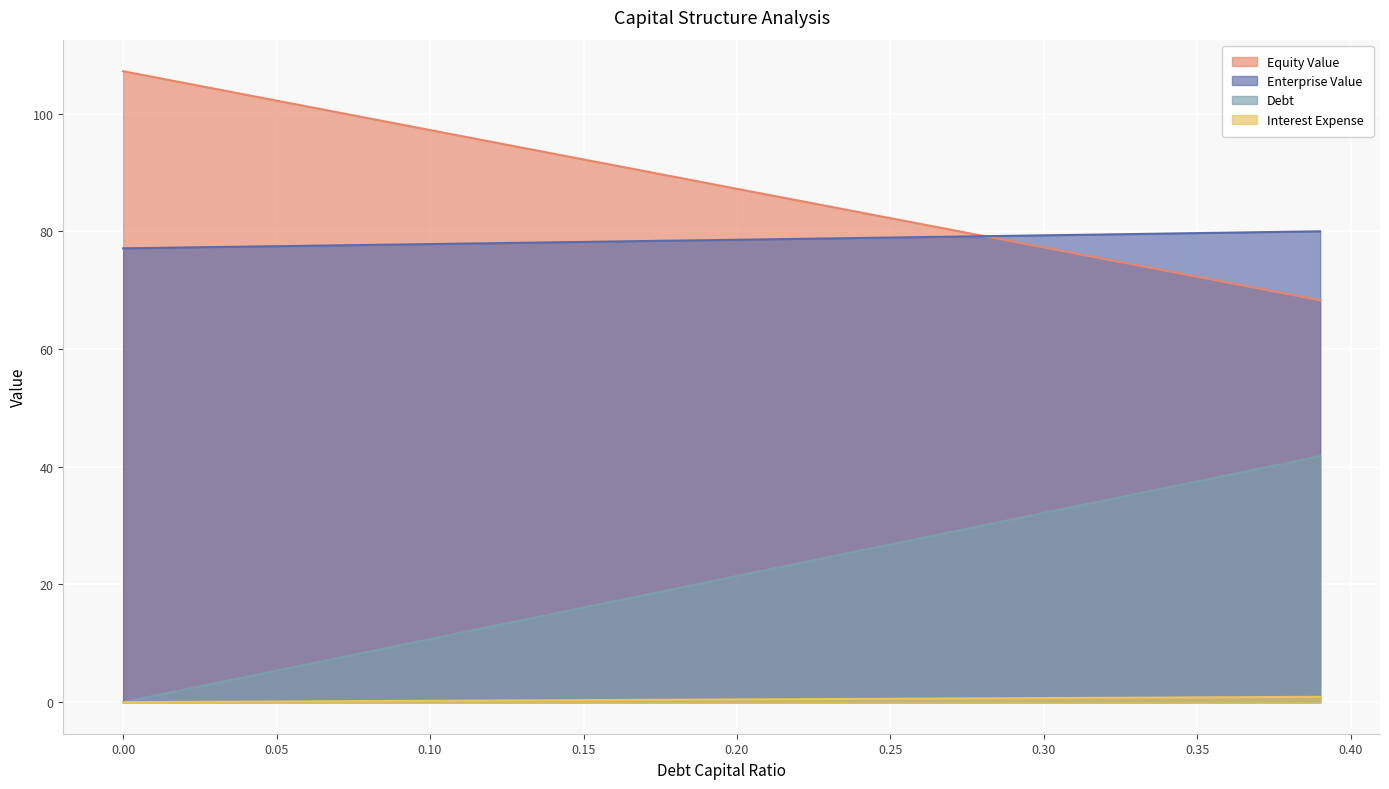

What is the total value across all series at 0.38?

190.9